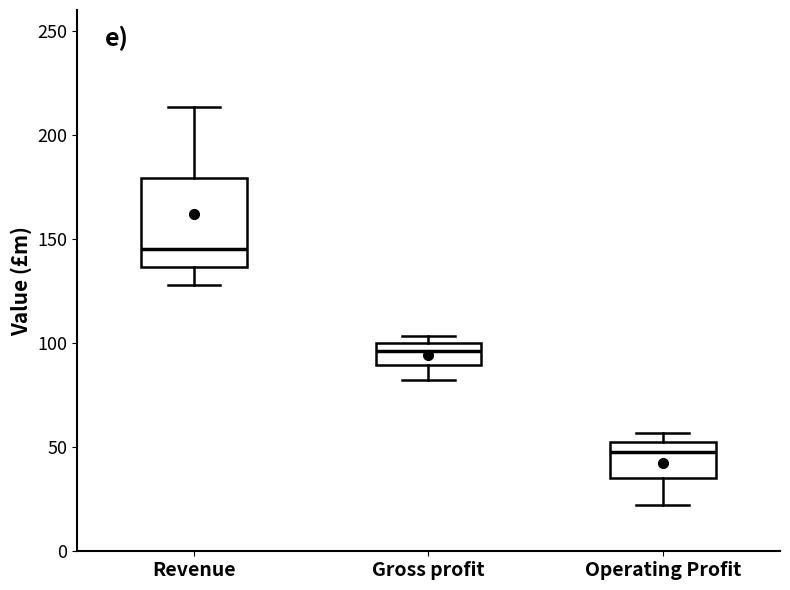

Where does the lower whisker of the box for Gross profit end on the y-axis? The values are not printed on the chart, so give them approximately, as read against the axis.

80